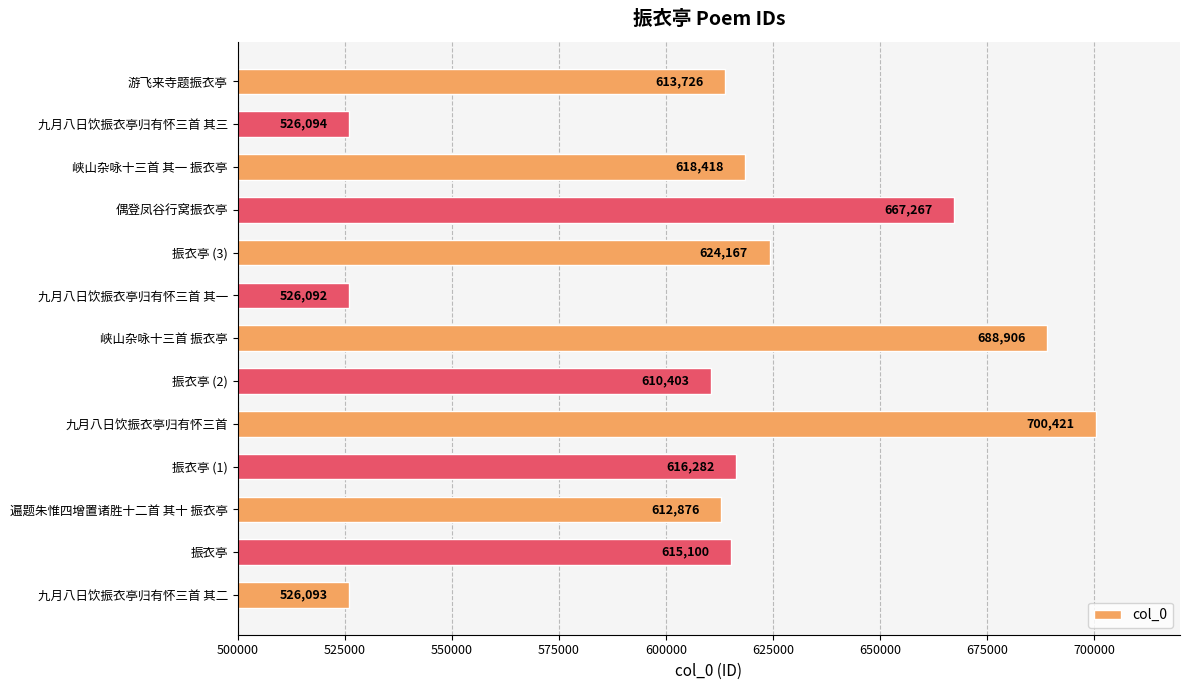

The chart shows a value of 1051433 at 遍题朱惟四增置诸胜十二首 其十 振衣亭. True or false?

False